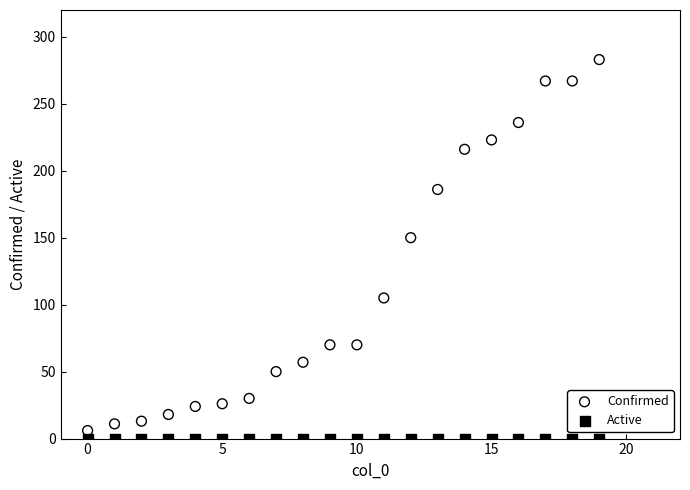

In the Confirmed series, what Y value is closest to 144?

150